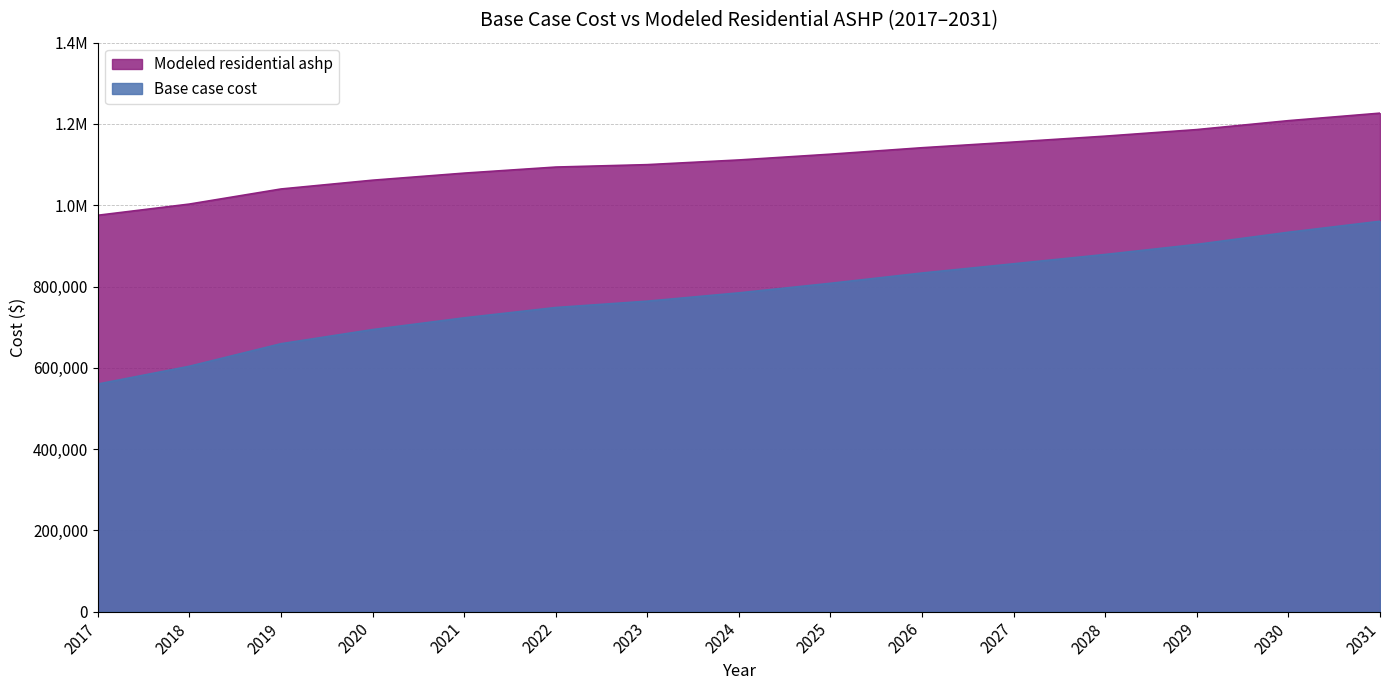

What is the sum of the Modeled residential ashp values at 2020 and 2017?

2036930.5